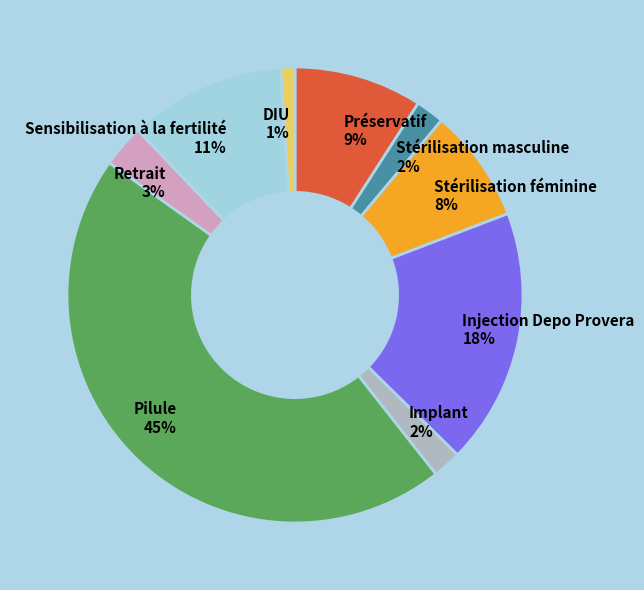

Is the sum of Implant and Injection Depo Provera greater than half?

No